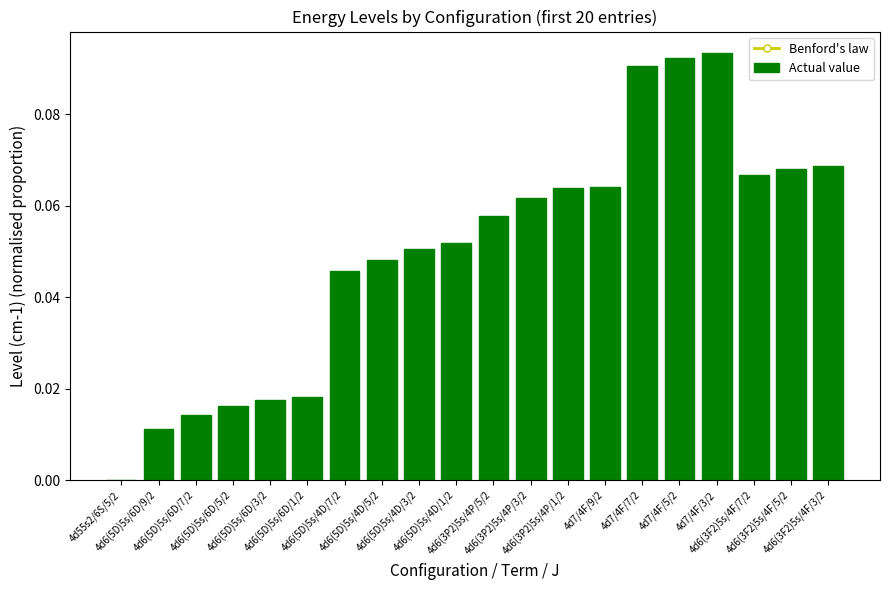

The chart shows a value of 0.0 at 4d6(5D)5s/6D/7/2. True or false?

True